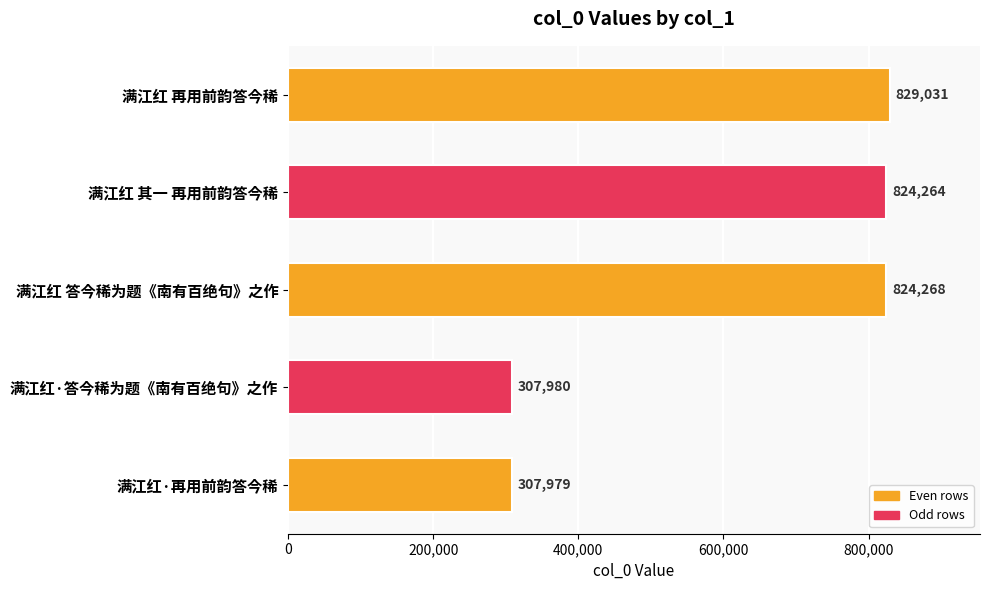

What is the average value?

618704